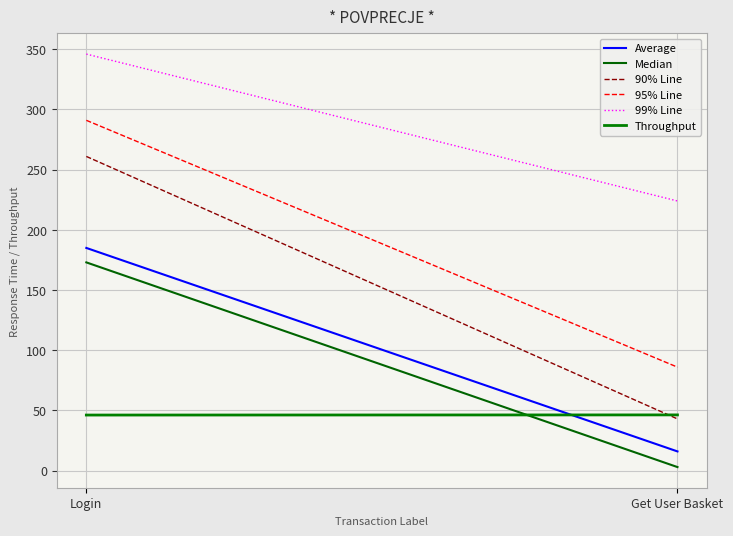

What is the label of the 1st point from the left?

Login